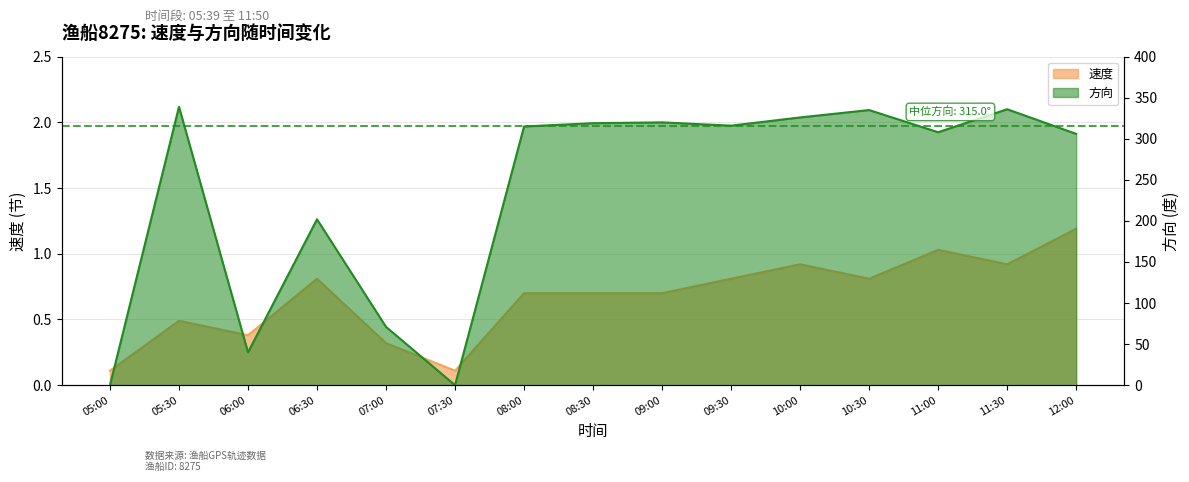

List the labels in order of 速度 value, largest first.

12:00, 11:00, 10:00, 11:30, 06:30, 09:30, 10:30, 08:00, 08:30, 09:00, 05:30, 06:00, 07:00, 05:00, 07:30